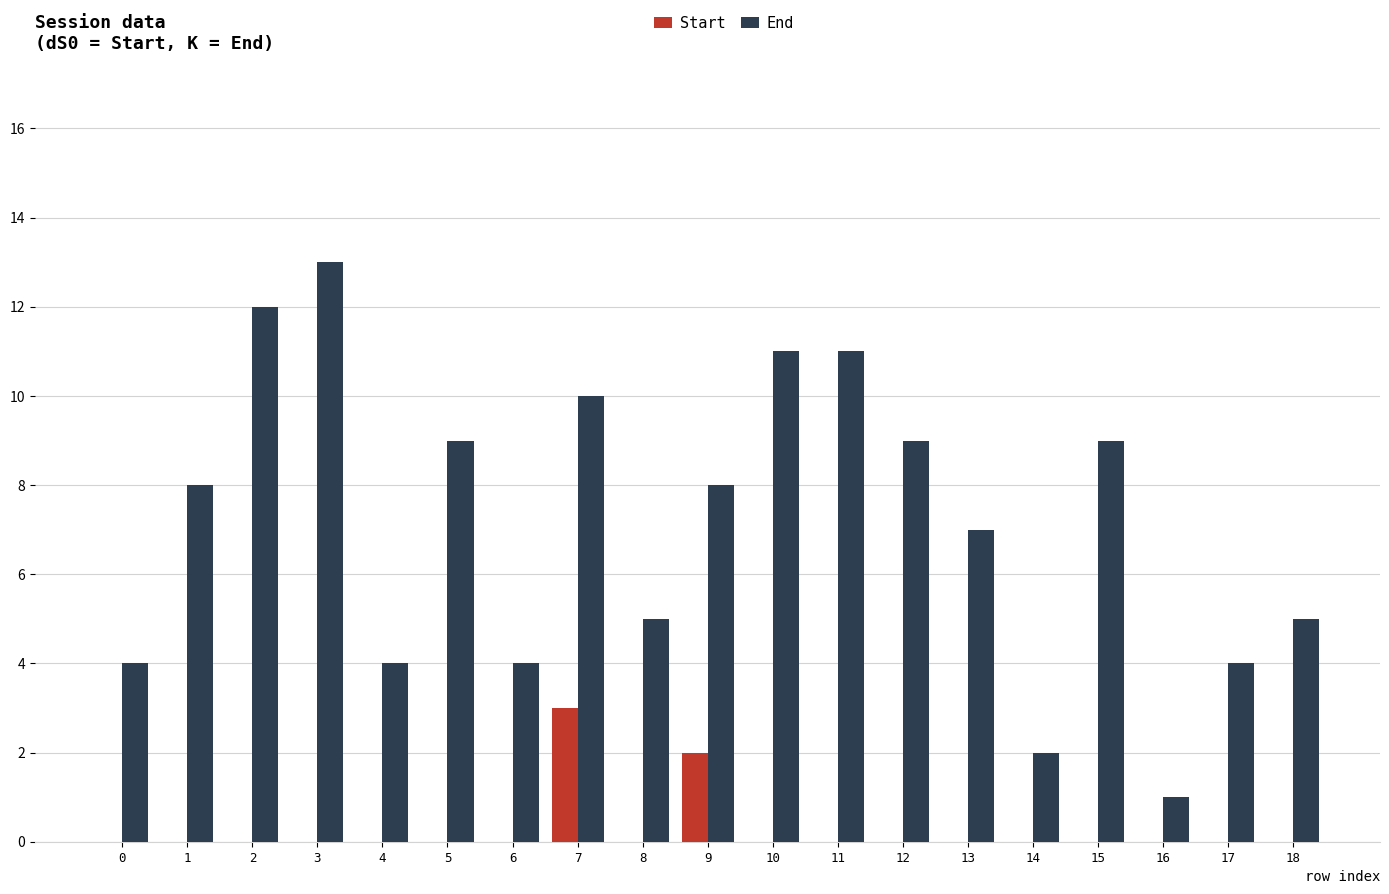

Which series has the largest range (max minus min)?

End